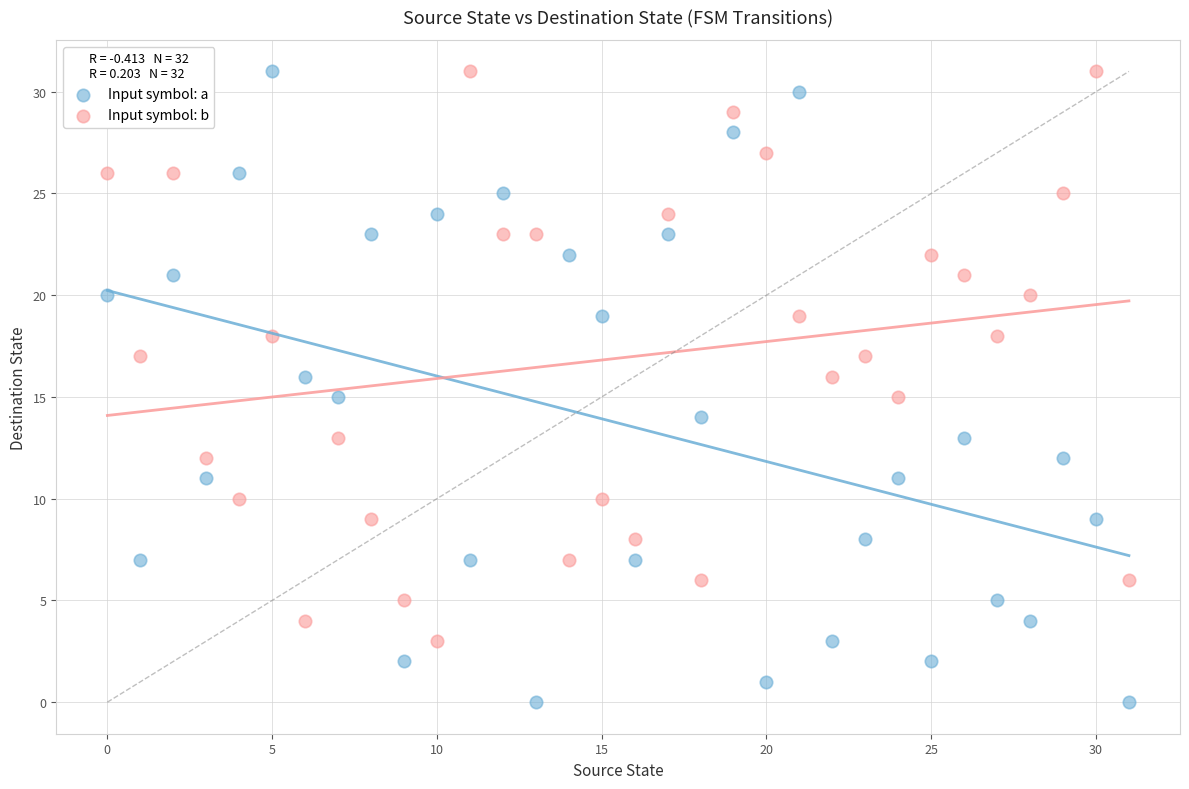

Which series contains the lowest Y value?

Input symbol: a